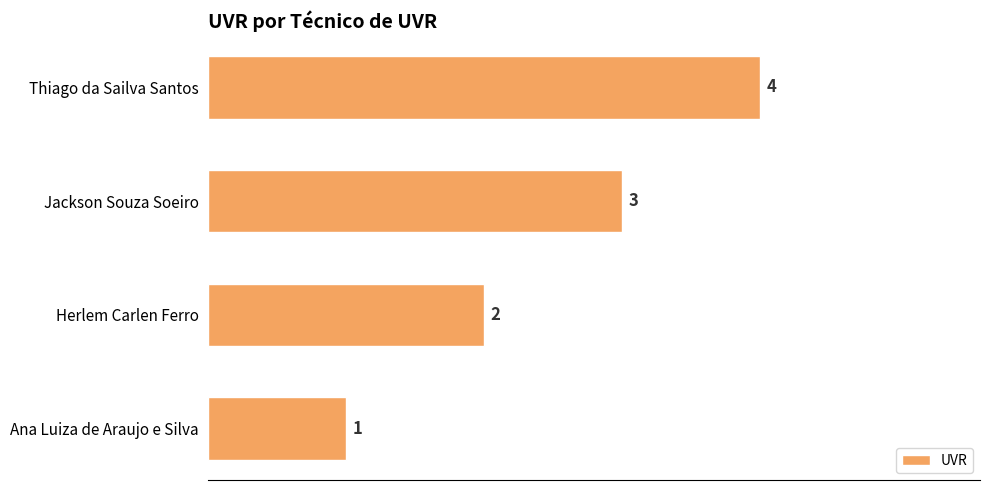

Where is the data nearest to the value 2?

Herlem Carlen Ferro